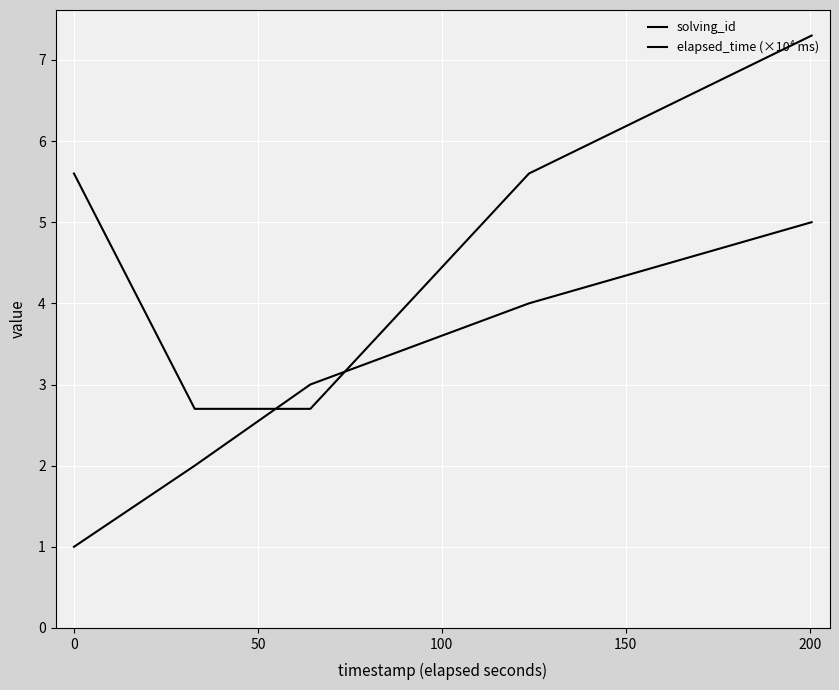

Does the chart display data point markers on the line(s)?

No